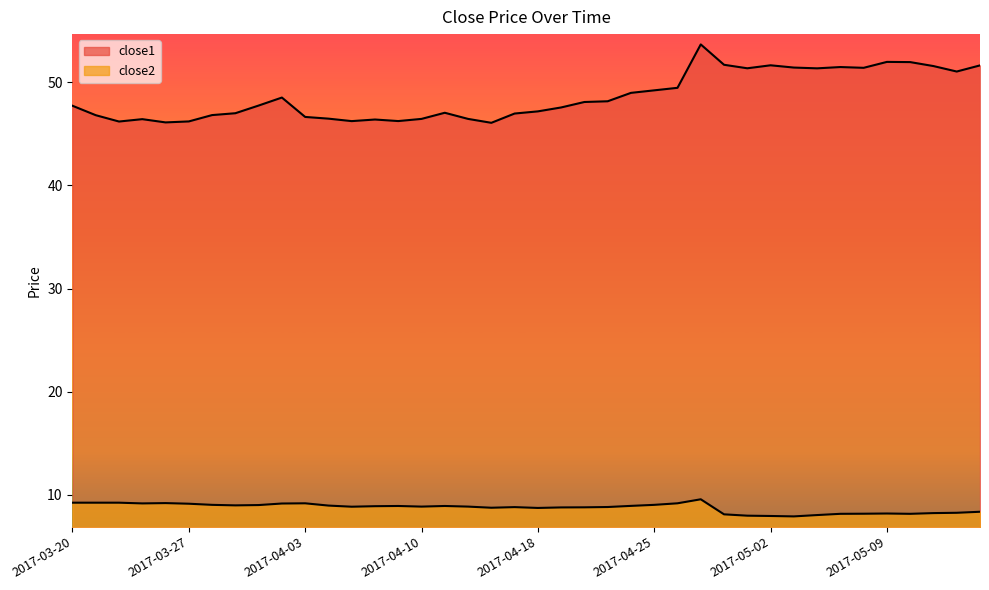

Where is close1 nearest to the value 49?

2017-04-24